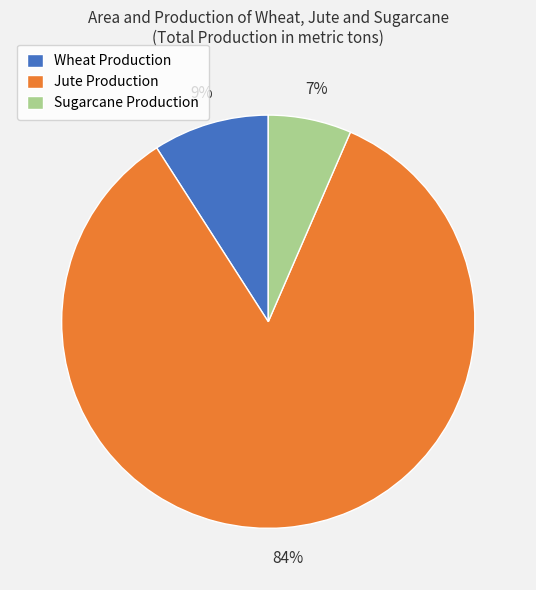

How many segments does this pie chart have?

3